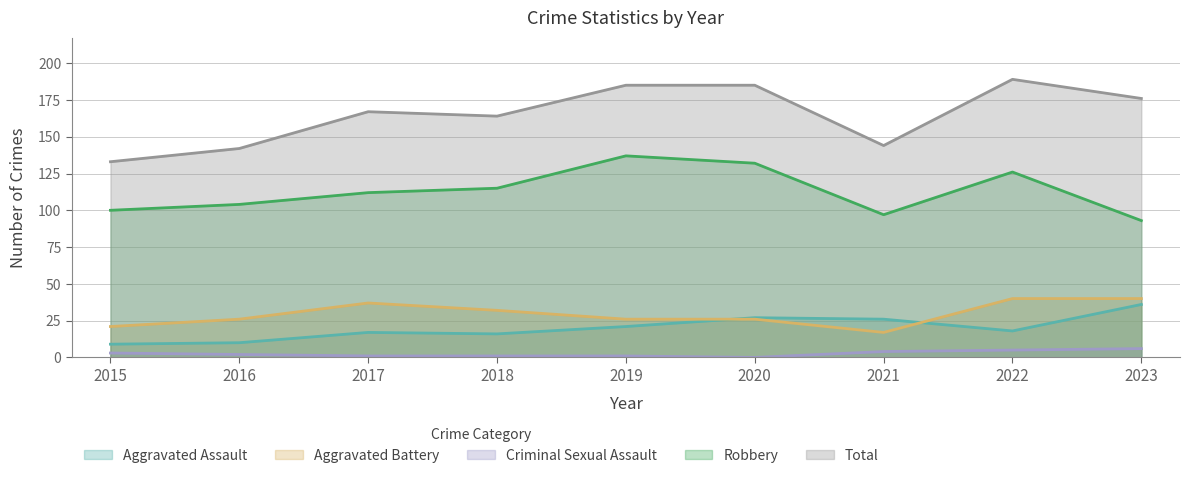

Between 2019 and 2020, which is larger?

2020